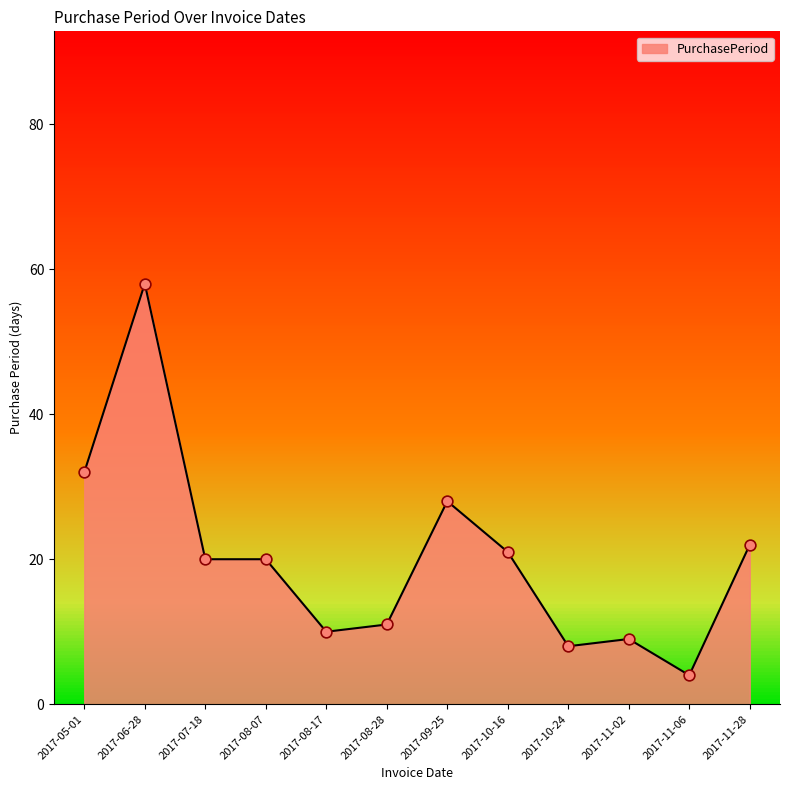

Which has a higher value, 2017-05-01 or 2017-08-28?

2017-05-01